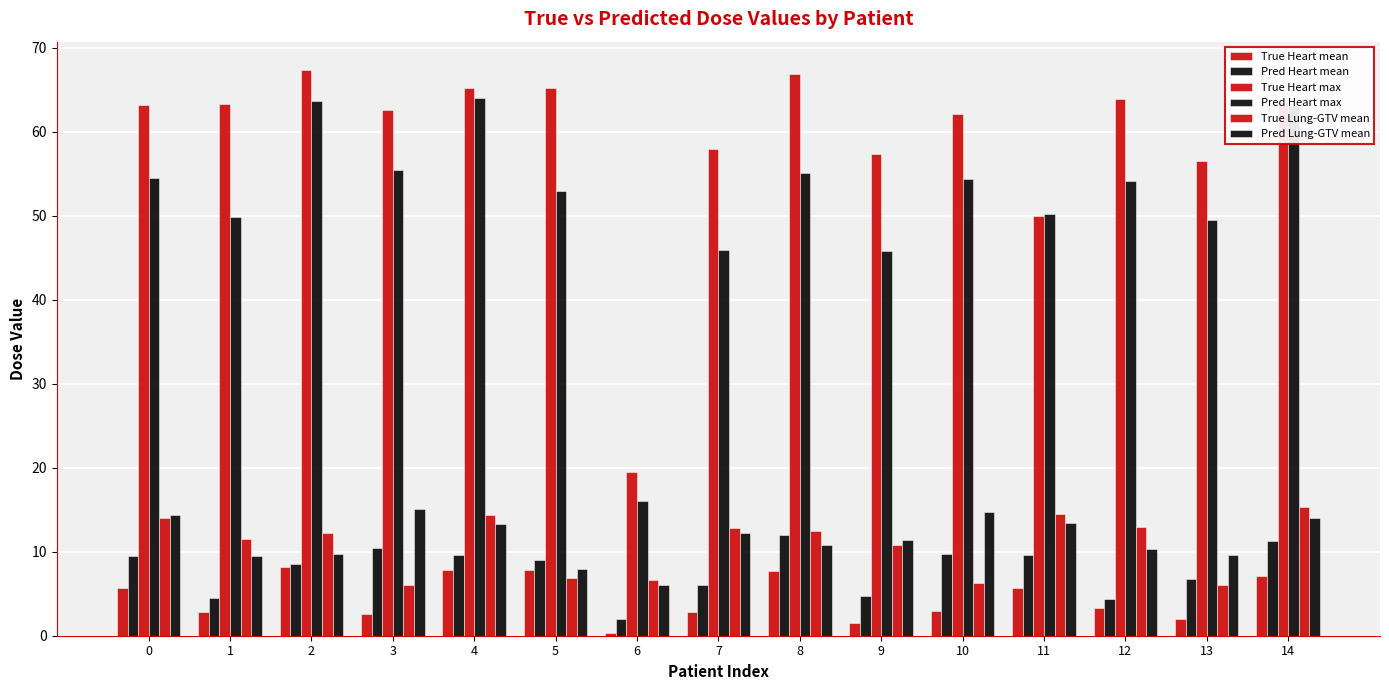

The True Heart max series shows 63.3 at 1. True or false?

True